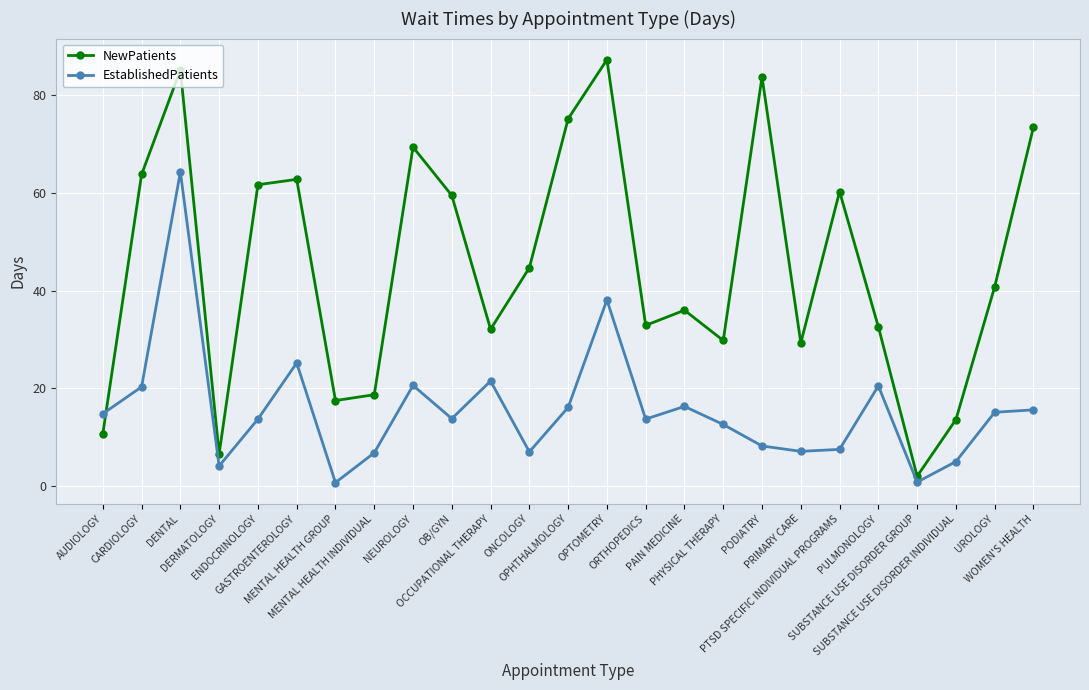

Is the value of NewPatients at OCCUPATIONAL THERAPY greater than the value of EstablishedPatients at GASTROENTEROLOGY?

Yes